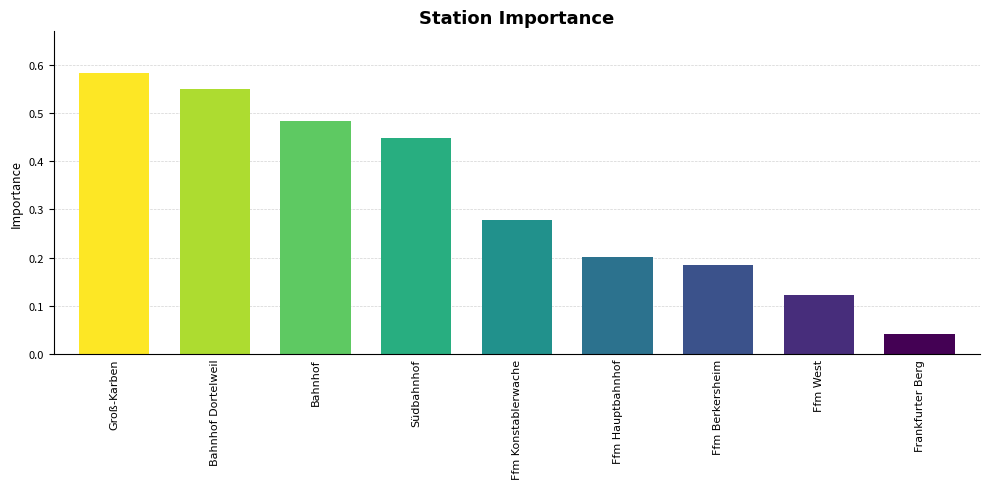

Which has a higher value, Südbahnhof or Groß-Karben?

Groß-Karben